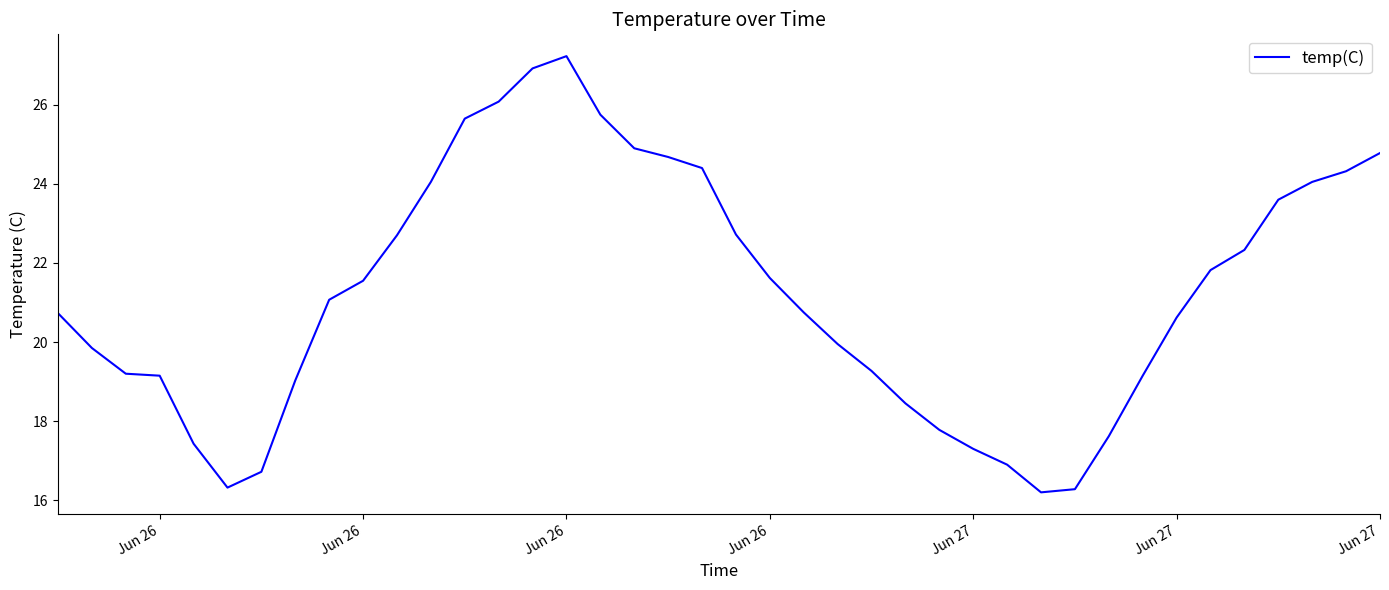

What is the maximum value shown in the chart?

27.2